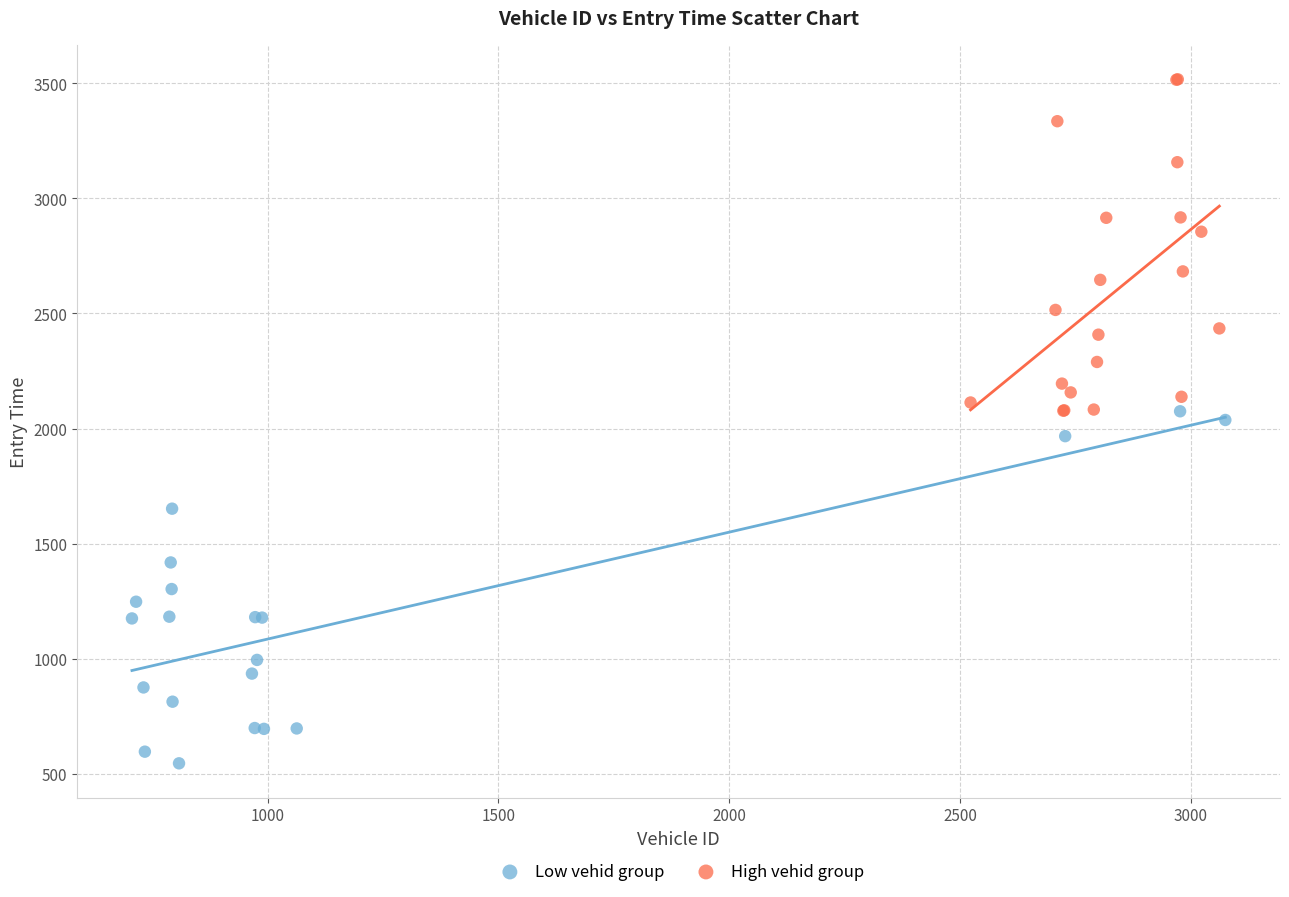

Which series contains the lowest Y value?

Low vehid group